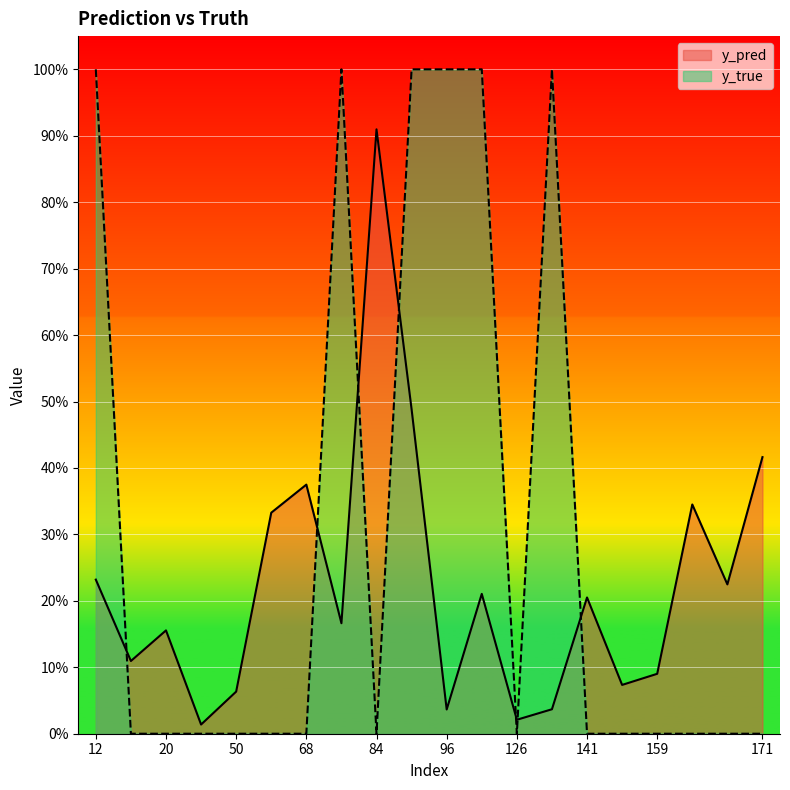

True or false: y_pred has a value of 0.2 at 141.

True